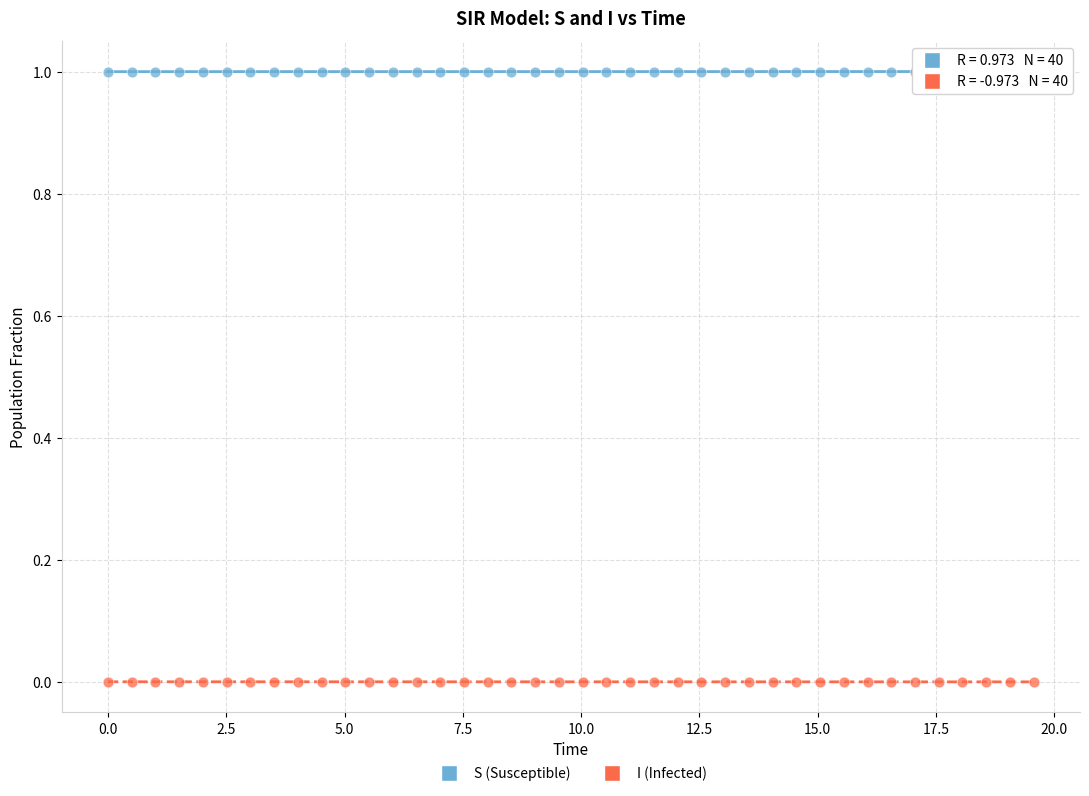

Which series reaches the maximum Y coordinate?

S (Susceptible)